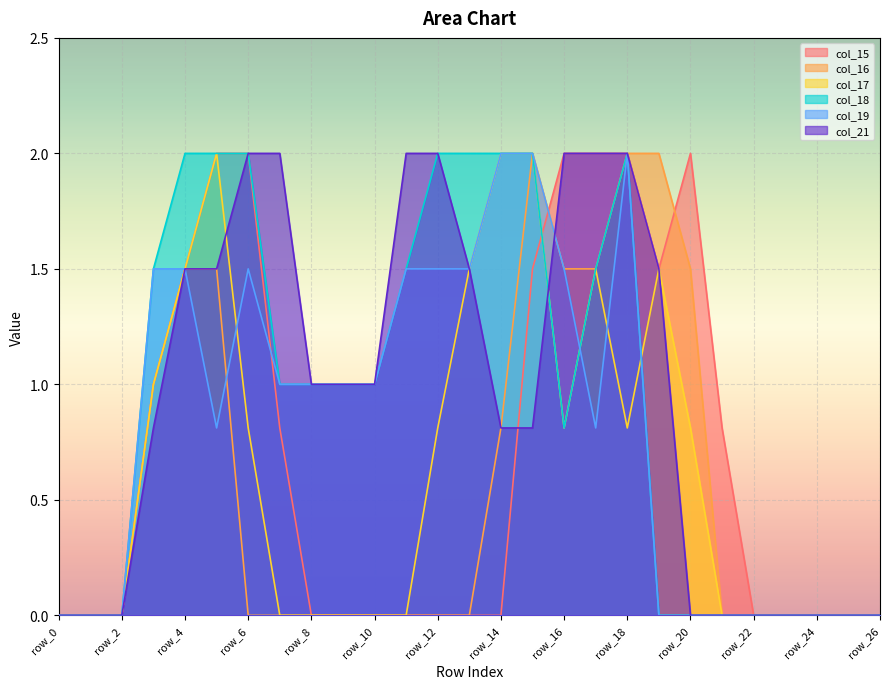

True or false: col_17 has a value of 0.0 at row_23.

True